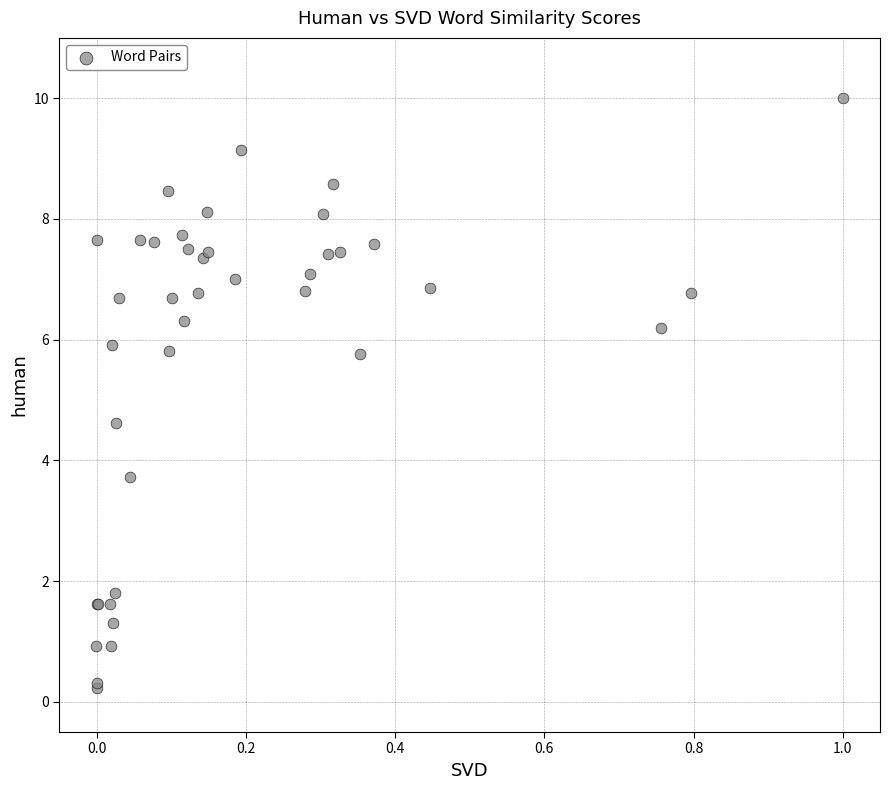

What Y value in the scatter plot is closest to 5?

4.6